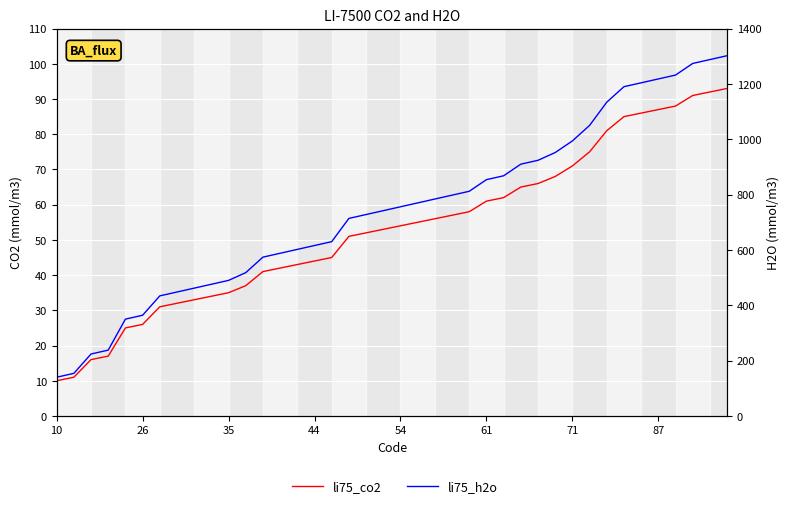

What is the difference between the li75_h2o values at 38 and 31?

238